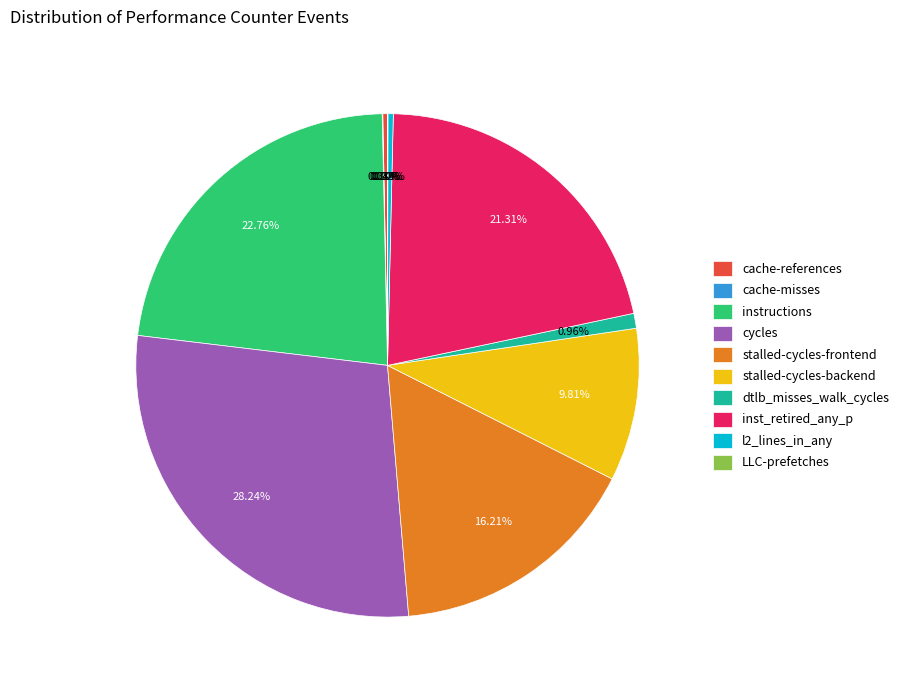

Which category has the biggest portion of the pie?

cycles